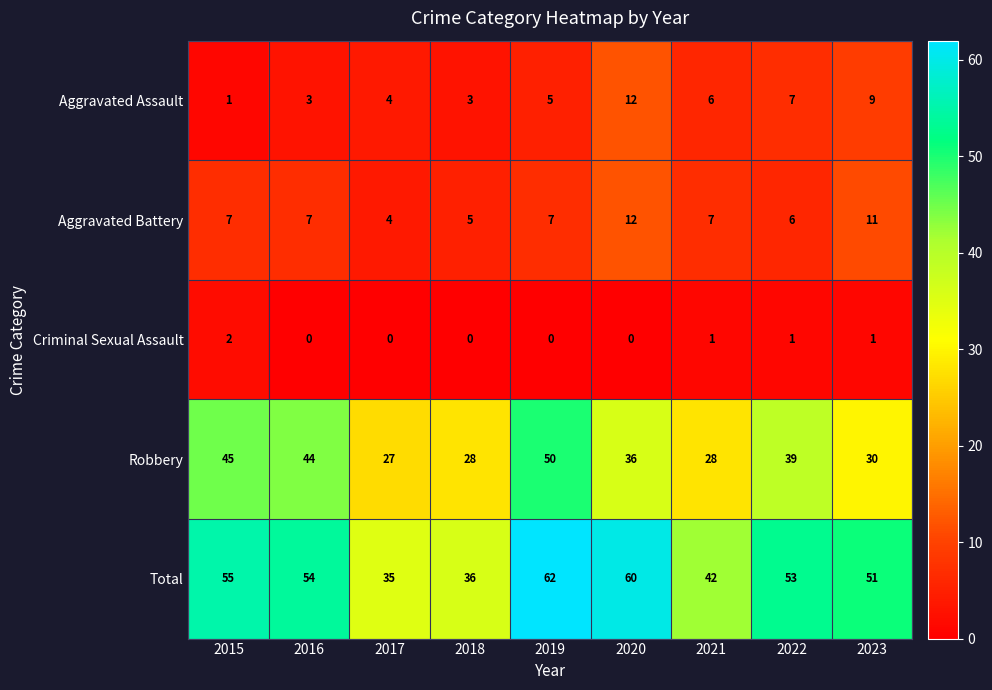

At how many categories does at least one series exceed 2?

9